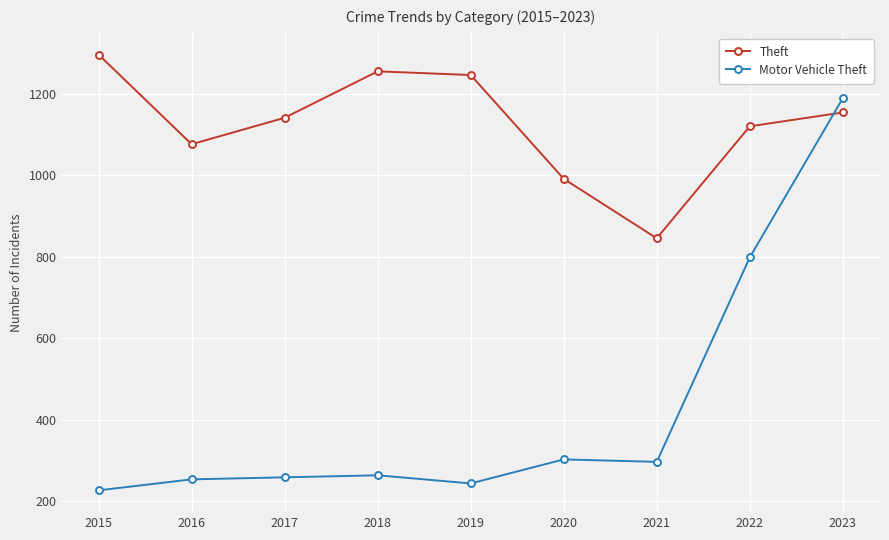

What value does the Theft series have at 2022?

1120